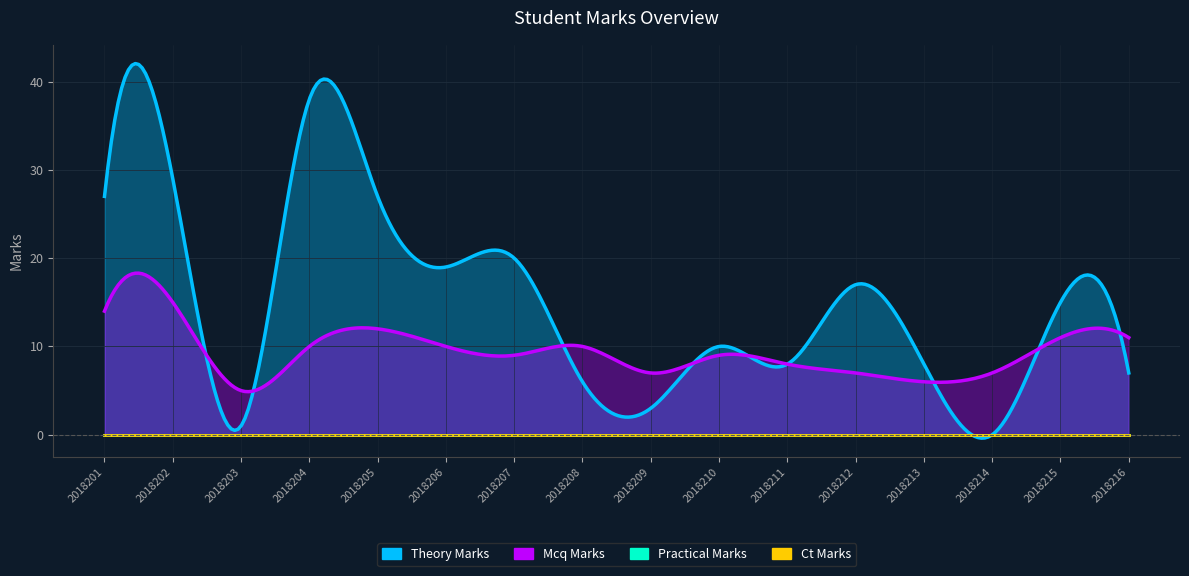

At which category is the sum across all series the highest?

2018204